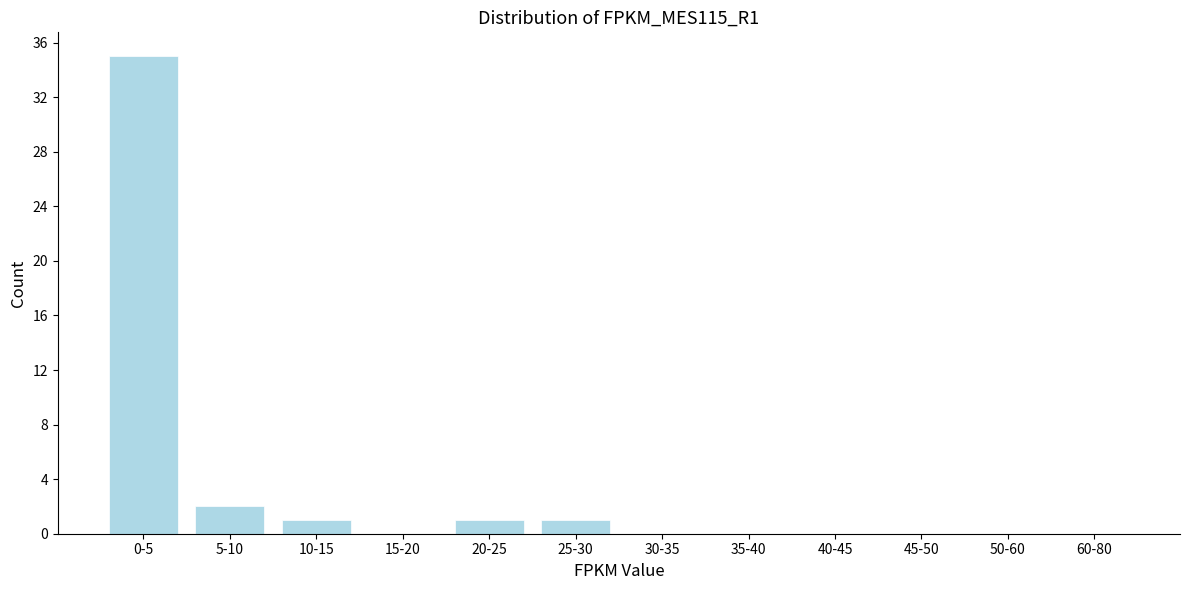

Reading right to left, list all the values displayed in this chart.

60-80=0	50-60=0	45-50=0	40-45=0	35-40=0	30-35=0	25-30=1	20-25=1	15-20=0	10-15=1	5-10=2	0-5=35